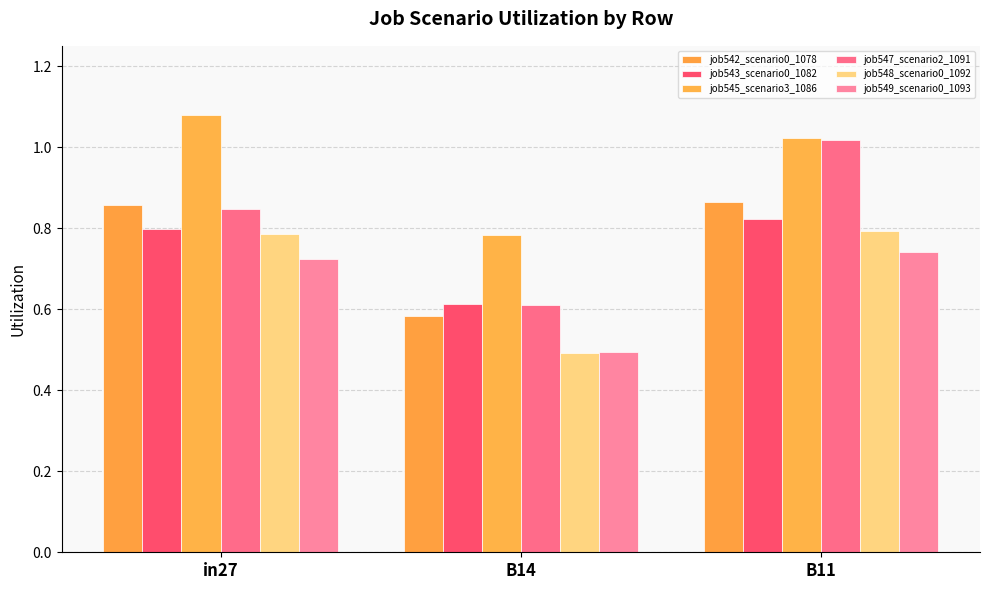

At which label does job547_scenario2_1091 reach its peak?

B11